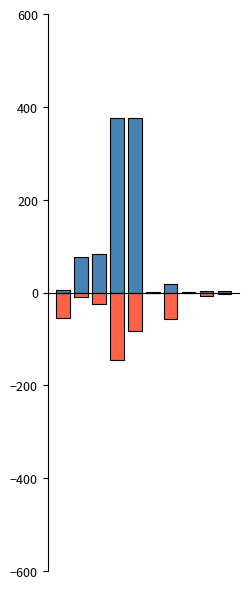

Between 7 and 8, which series saw the biggest shift?

real